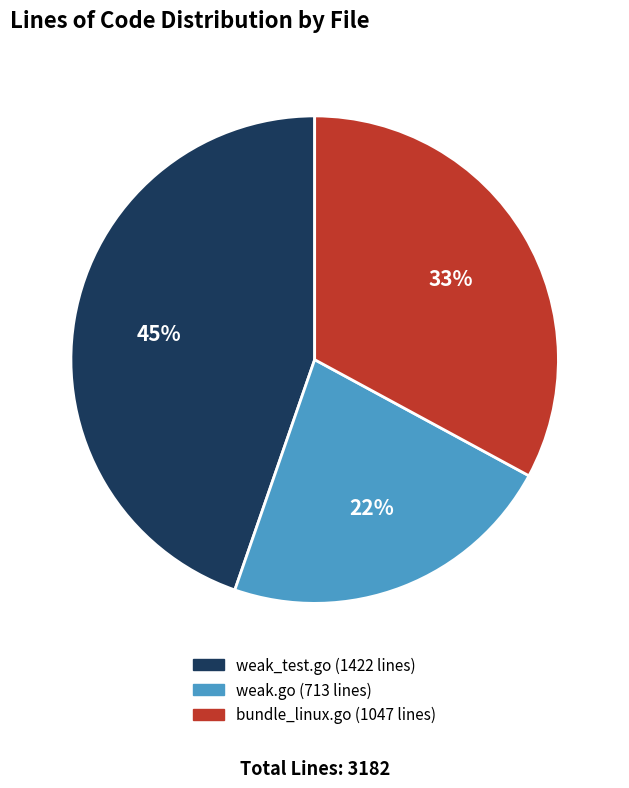

The weak_test.go slice represents 37% of the pie. True or false?

False